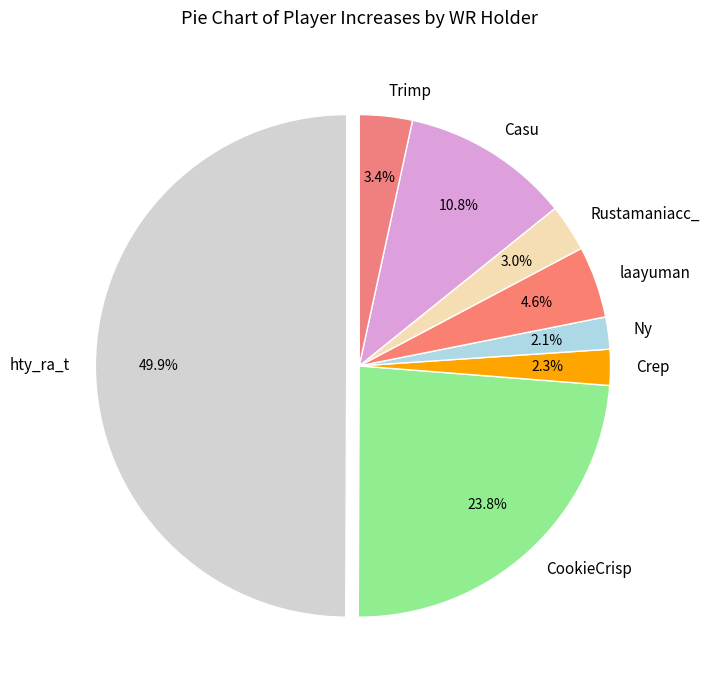

Does Crep account for over 50% of the chart?

No